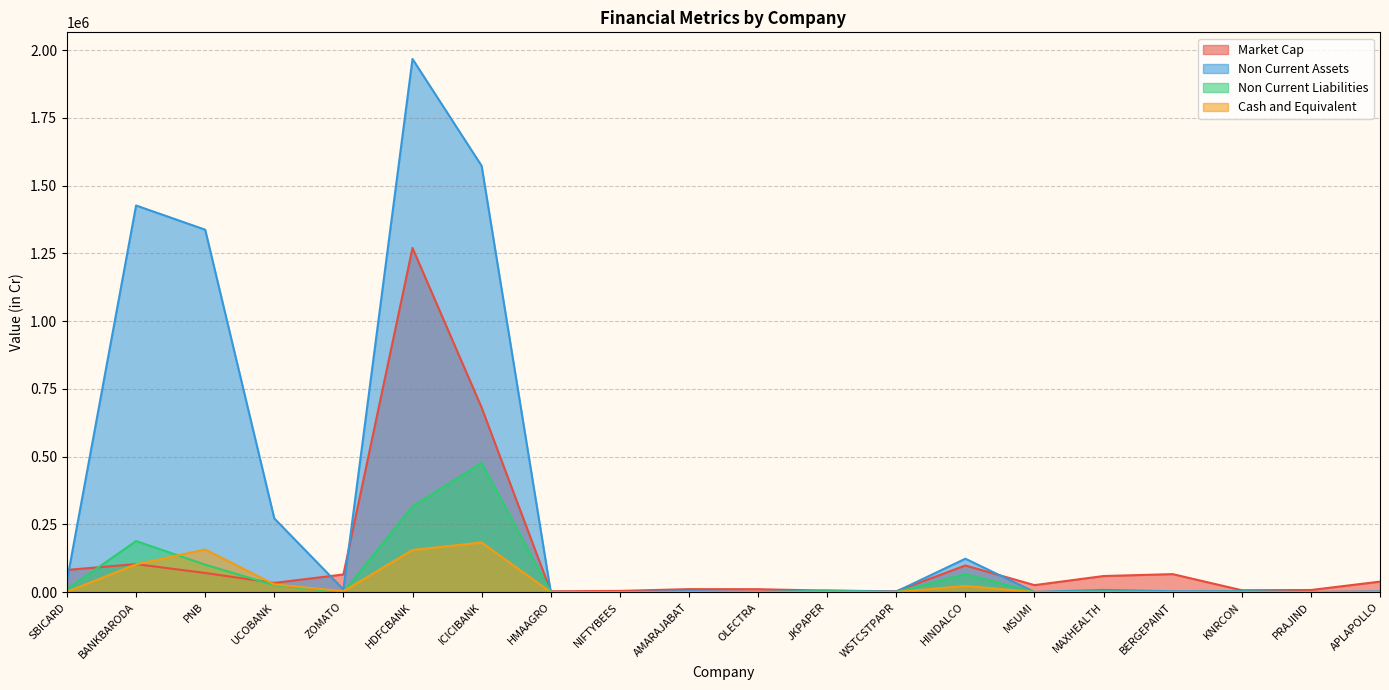

Count the number of categories in the chart.

20